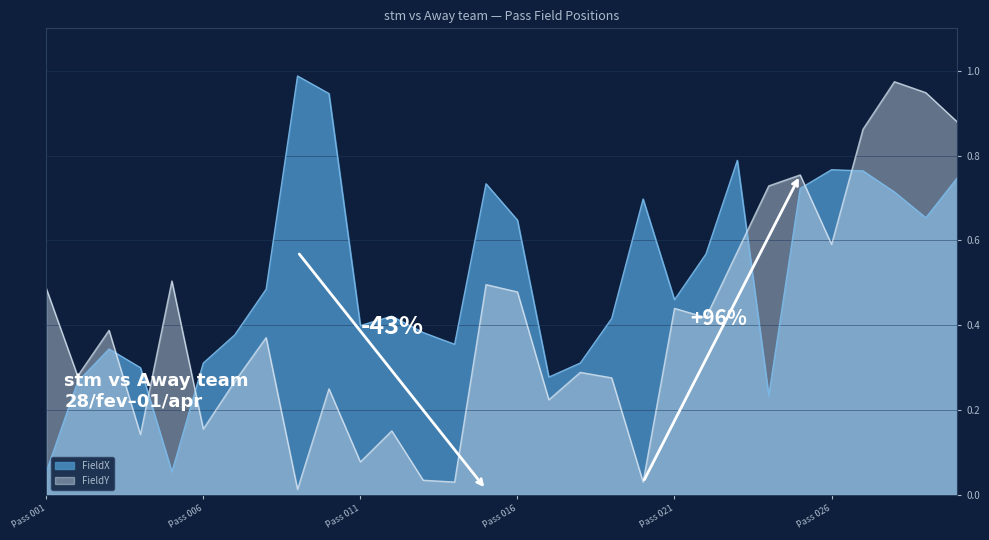

How many data points does each series have?

30